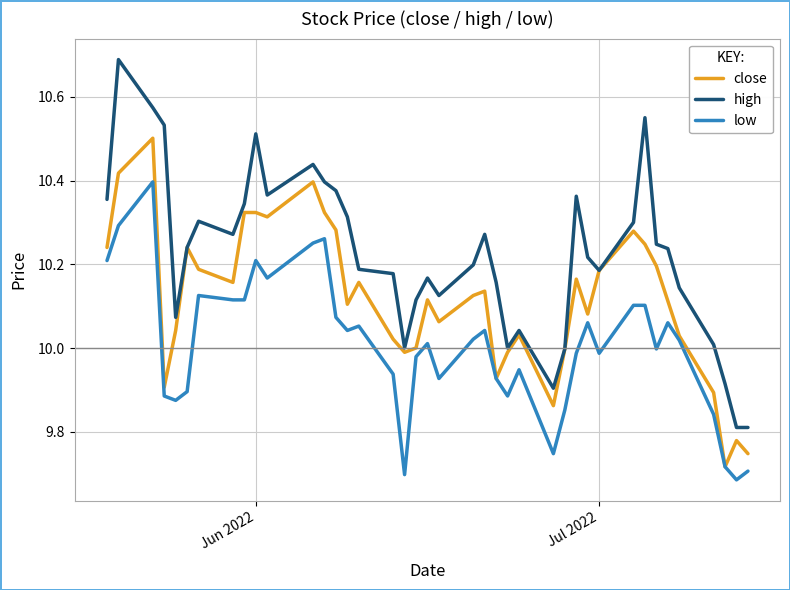

True or false: high has more than 0 points higher than both neighbors.

True